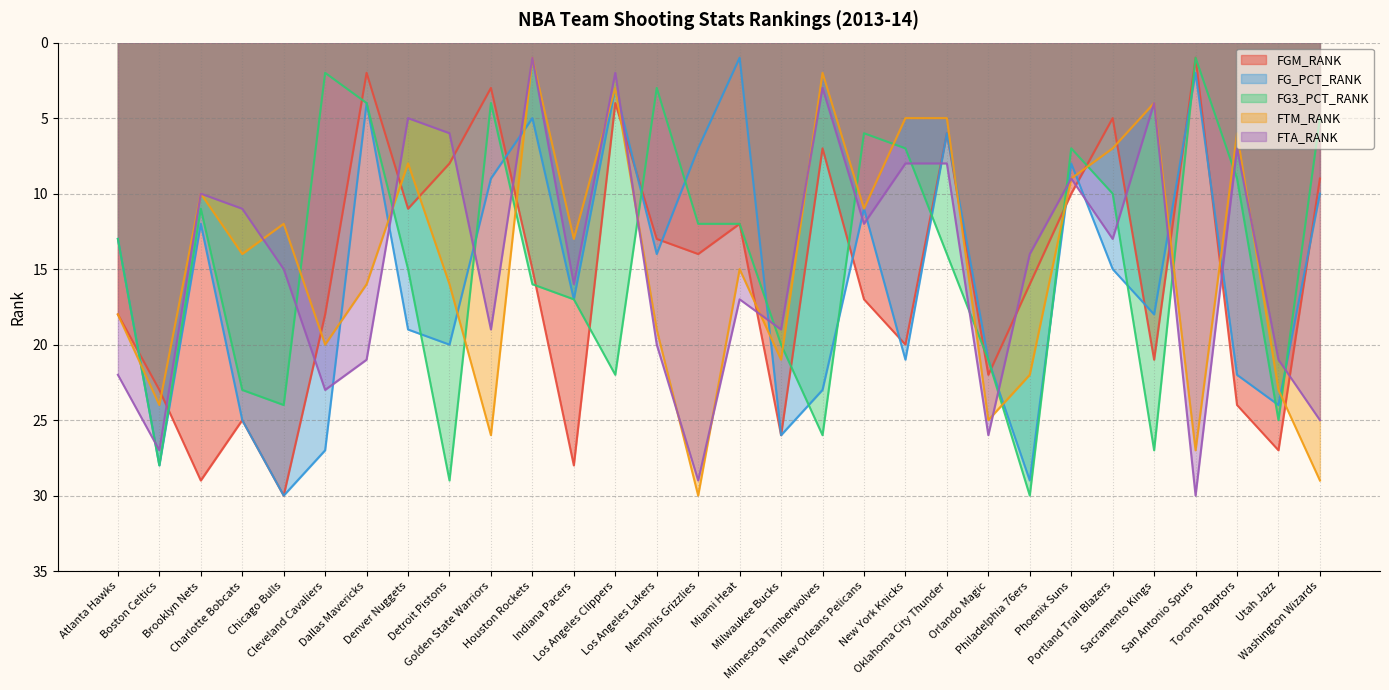

At which label does FG3_PCT_RANK first exceed 14?

Boston Celtics